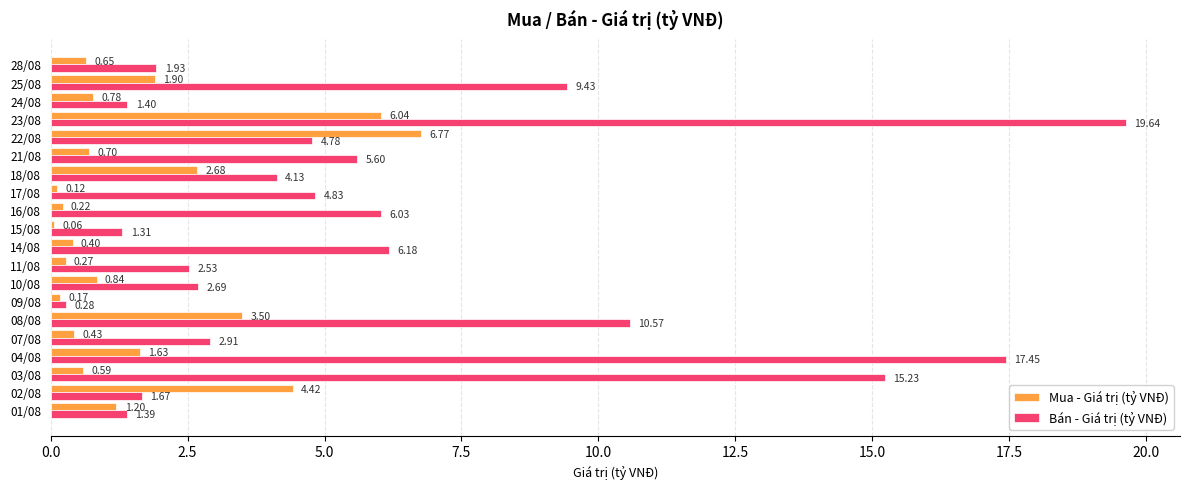

How many categories are shown in the chart?

20